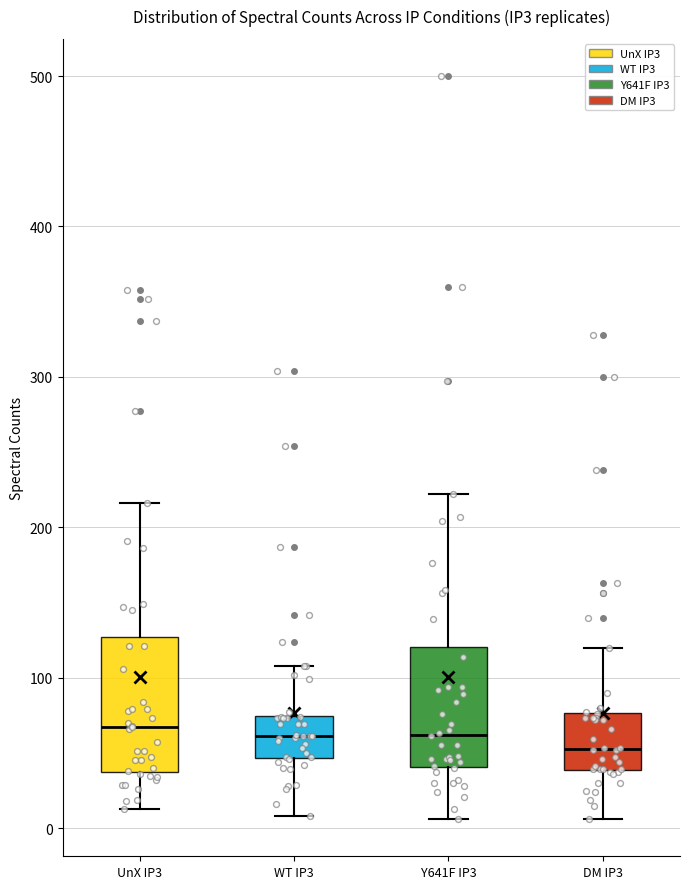

Reading left to right, transcribe this box plot: for each box, give where its median line is, the range the box spans, and where its two whiskers end, as read against the y-axis. The values are not printed on the chart, so give them approximately, as read against the axis.

UnX IP3: median 70, box 40 to 130, whiskers 10 to 220
WT IP3: median 60, box 50 to 70, whiskers 10 to 110
Y641F IP3: median 60, box 40 to 120, whiskers 10 to 220
DM IP3: median 50, box 40 to 80, whiskers 10 to 120